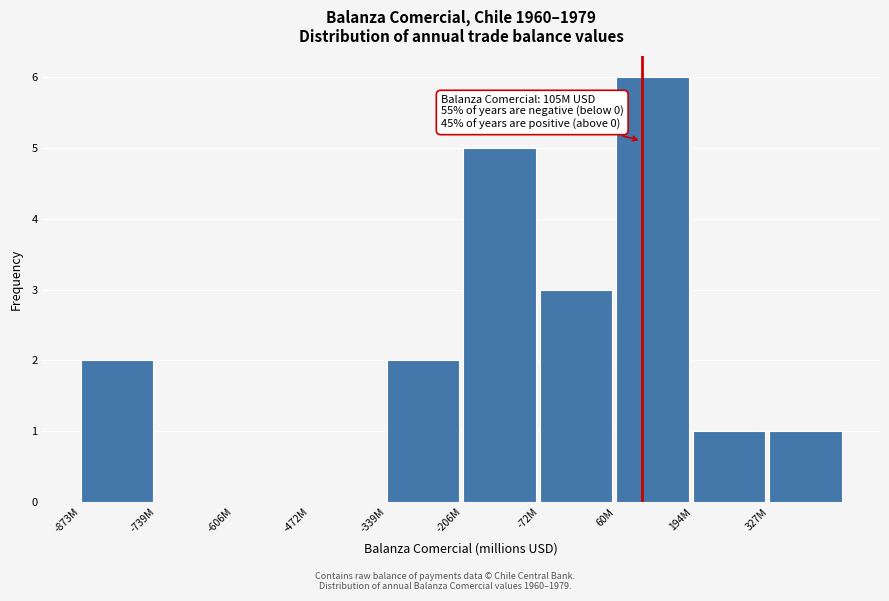

Reading left to right, what are all the values shown in this chart?

-873M=2	-739M=0	-606M=0	-472M=0	-339M=2	-206M=5	-72M=3	60M=6	194M=1	327M=1